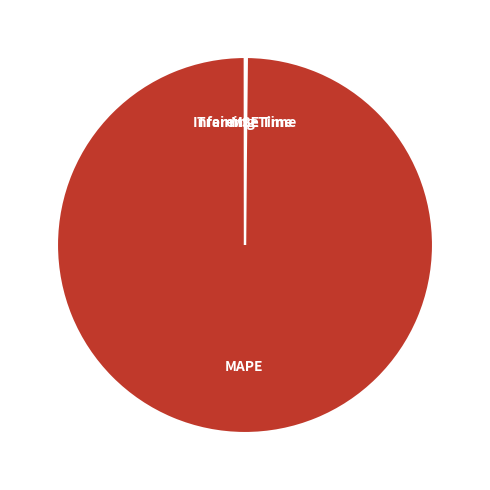

Does any single category account for the majority?

Yes